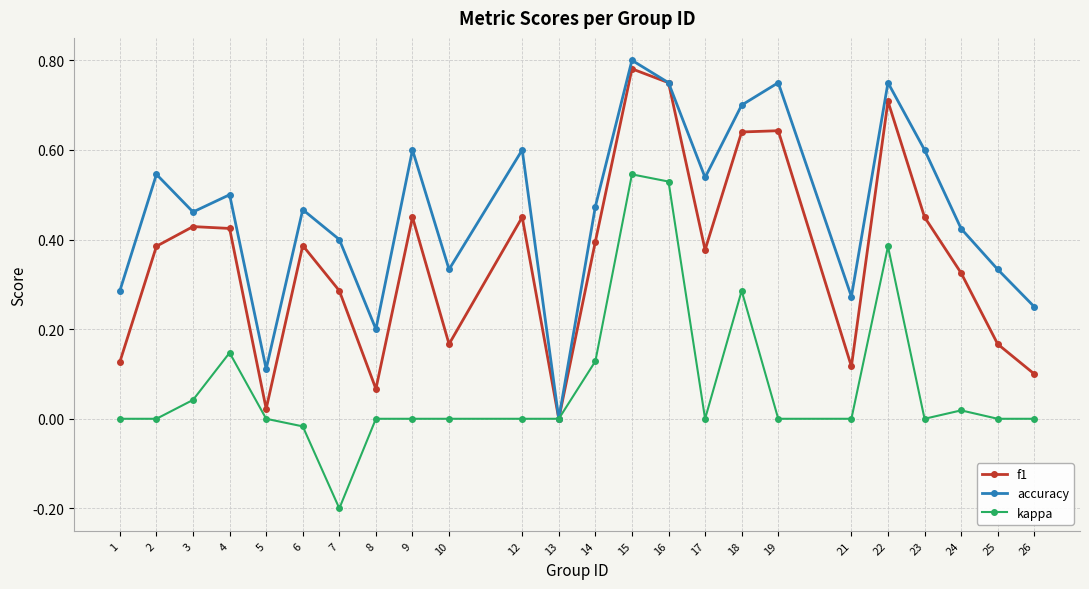

The value of f1 at 15 is 0.2. True or false?

False